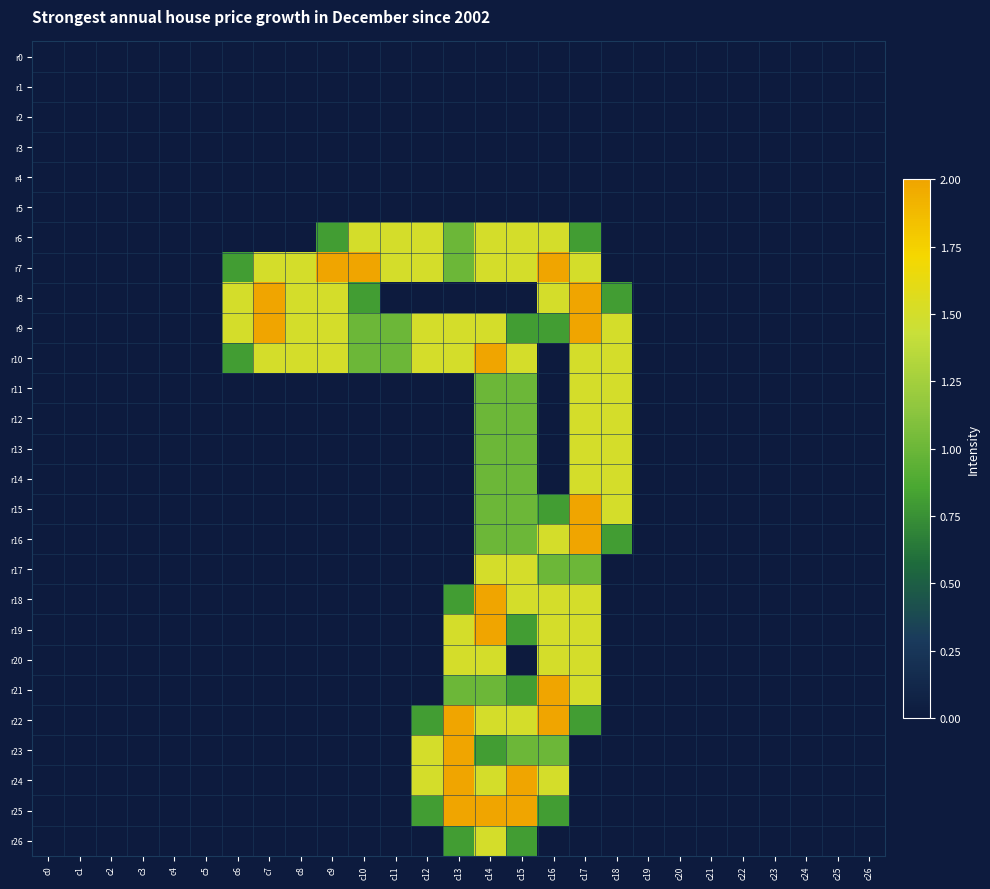

What is the greatest value displayed?

2.0